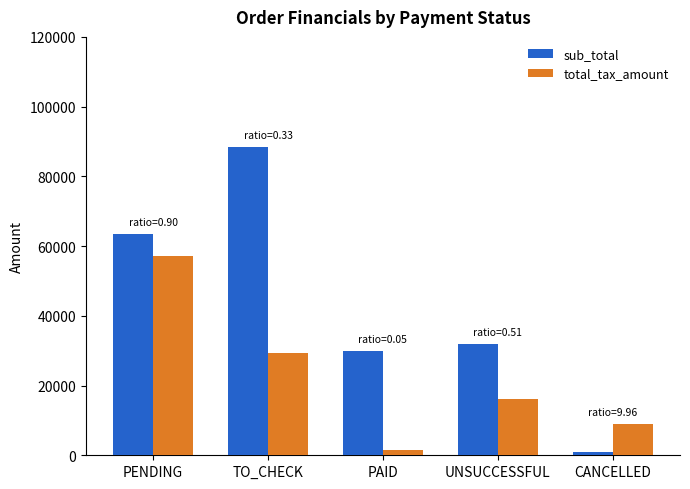

What is the label of the 2nd bar from the right?

UNSUCCESSFUL